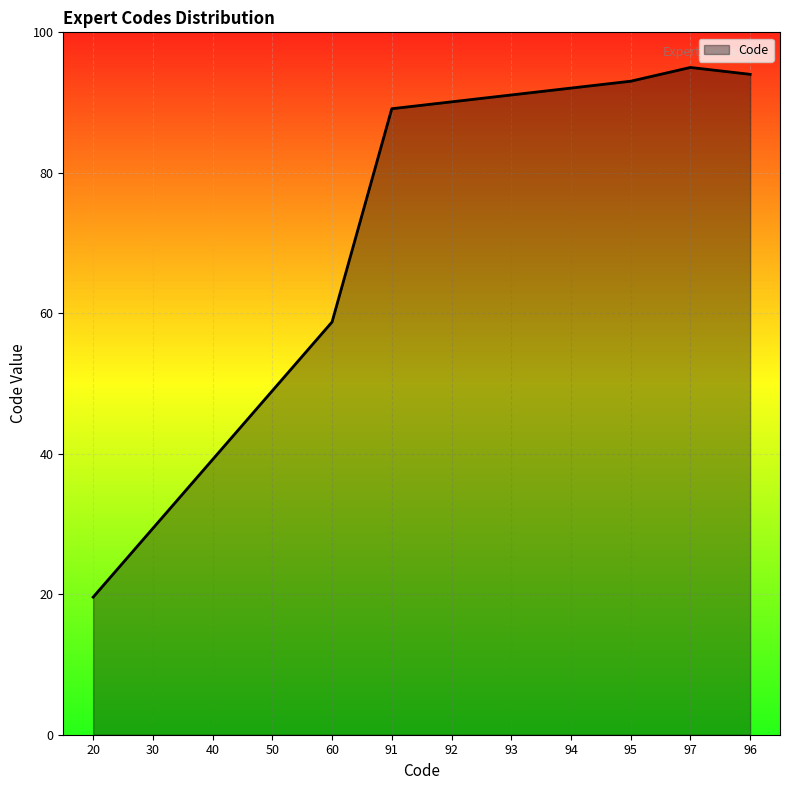

Is it true that the value at 60 is 58.8?

True